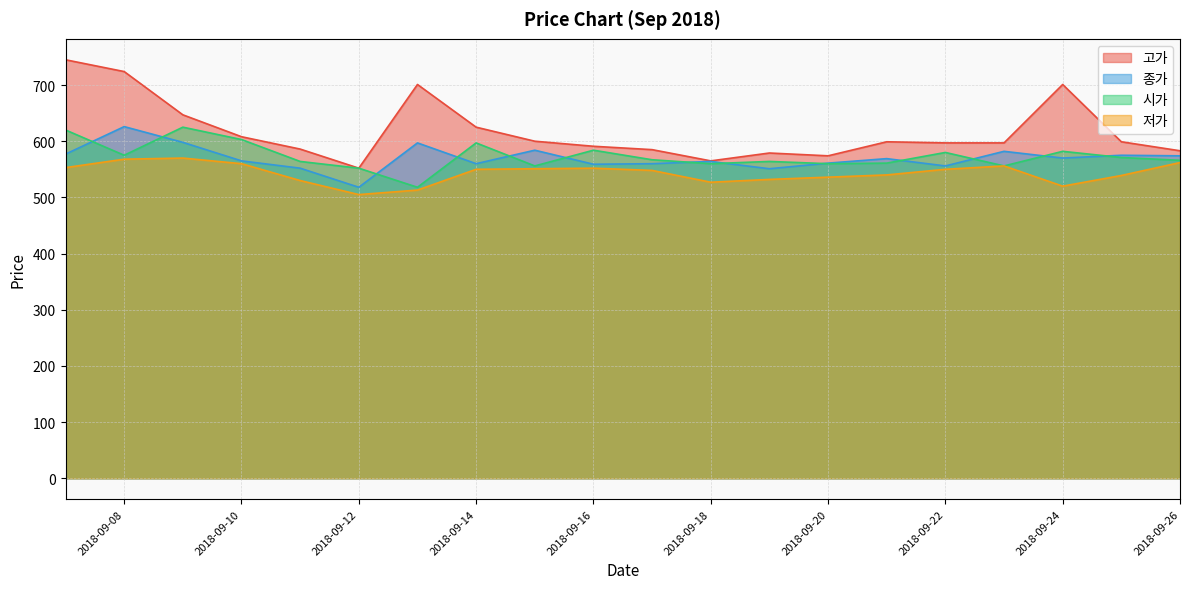

What is the difference between the 종가 values at 2018-09-12 and 2018-09-07?

59